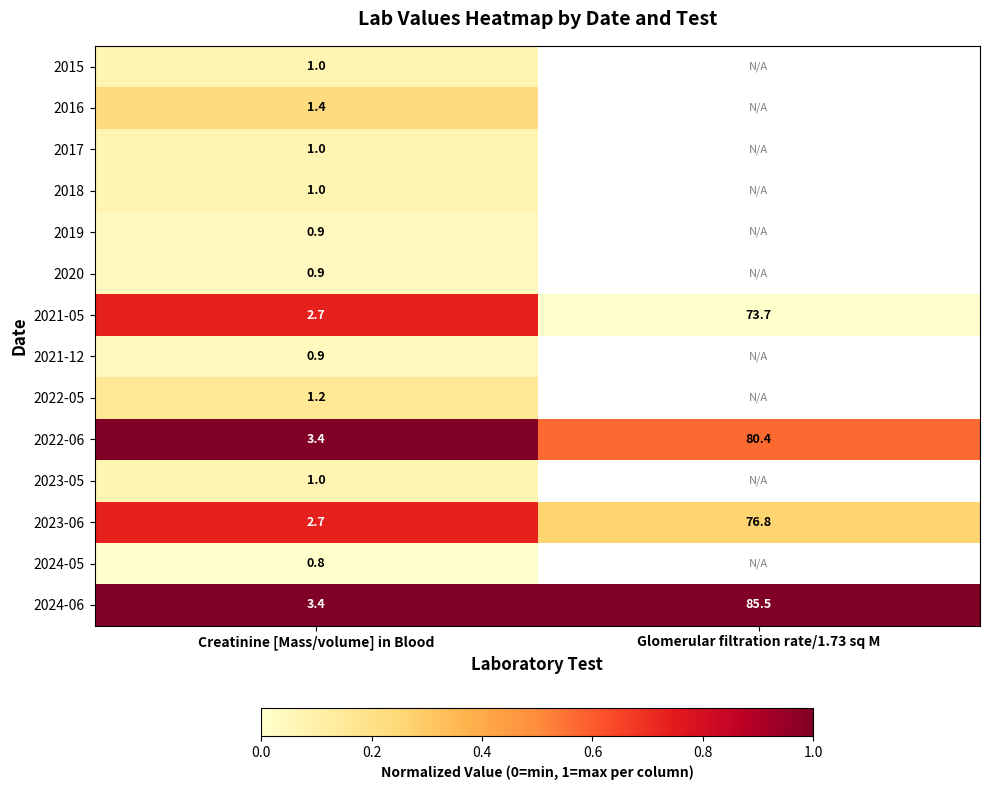

What is the greatest value displayed?

1.0